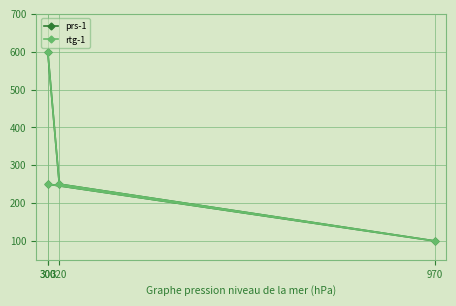

What is the average value of the rtg-1 series?

300